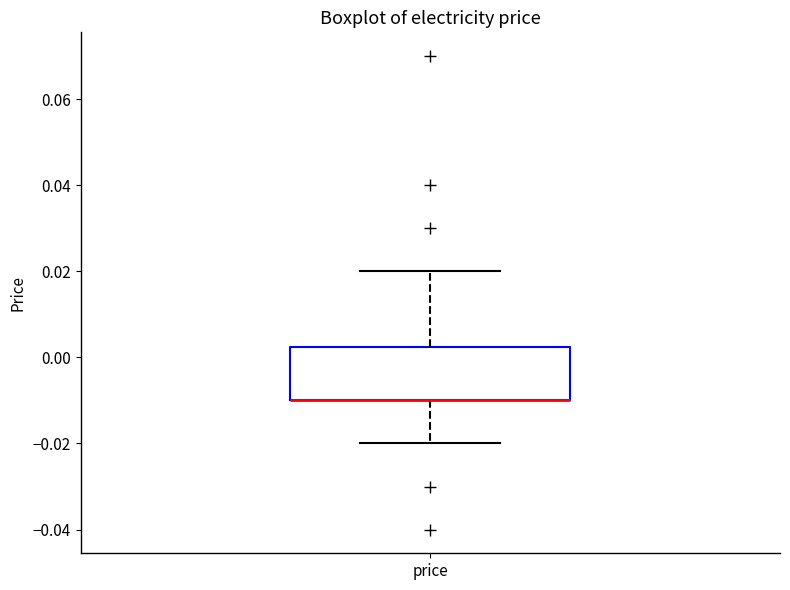

Transcribe this box plot: give where the median line is, the range the box spans, and where the two whiskers end, as read against the y-axis. The values are not printed on the chart, so give them approximately, as read against the axis.

median -0.010 (drawn on the box's lower edge), box -0.010 to 0.002, whiskers -0.020 to 0.020